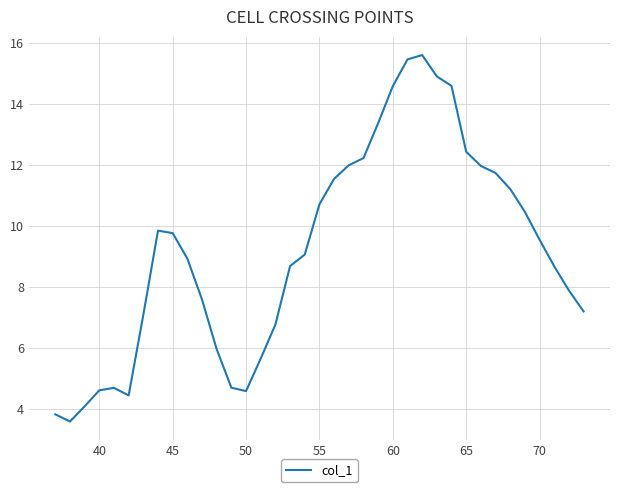

How many values exceed 9?

19